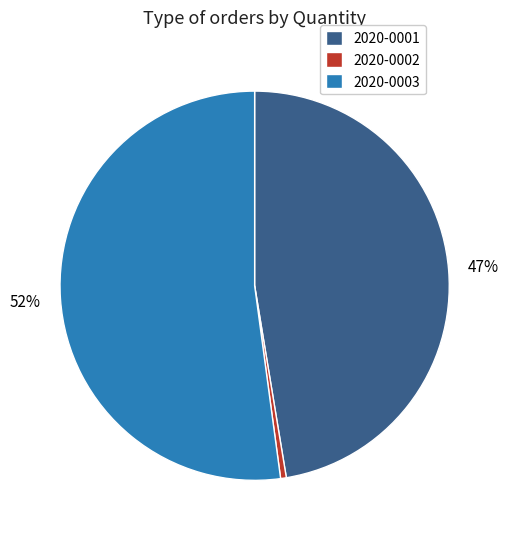

Does 2020-0001 account for over 50% of the chart?

No